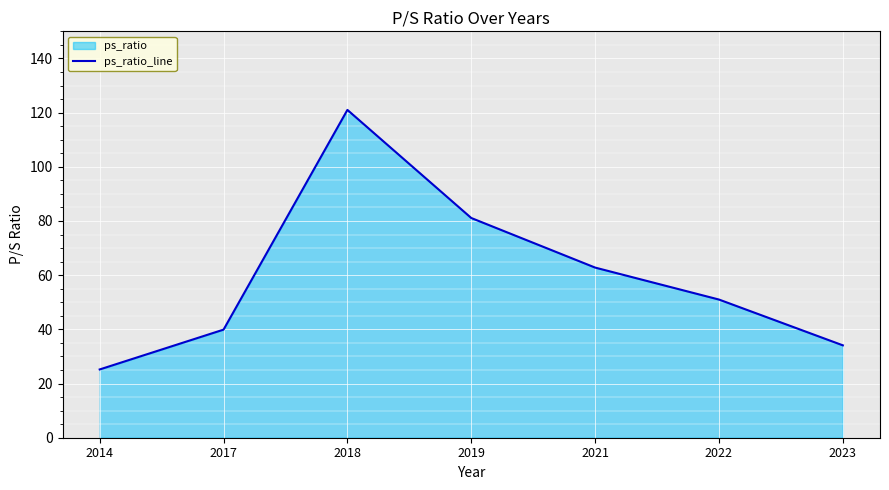

What is the approximate value at 2021?

62.8